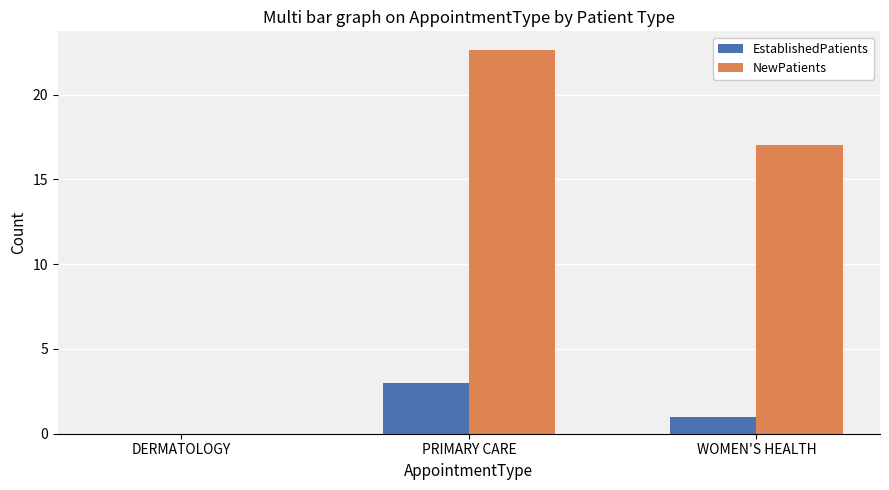

Reading right to left, extract all data points from this chart.

EstablishedPatients: 1.0	3.0	0.0
NewPatients: 17.0	22.6	0.0